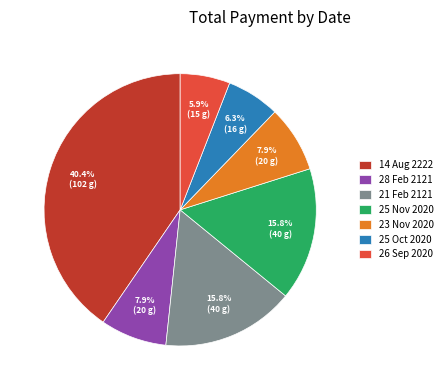

Does any single category account for the majority?

No